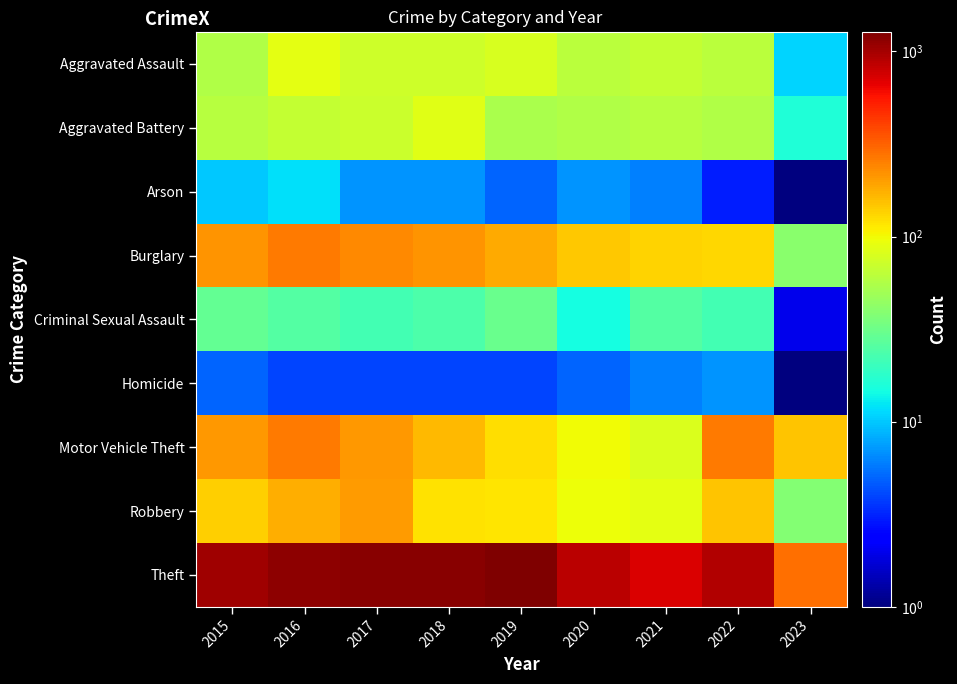

At how many categories does at least one series exceed 432?

8